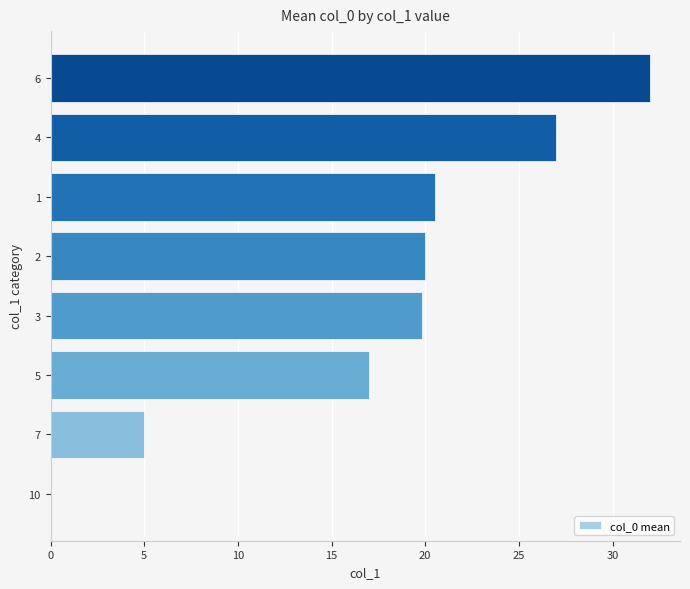

Where is the data nearest to the value 16?

5